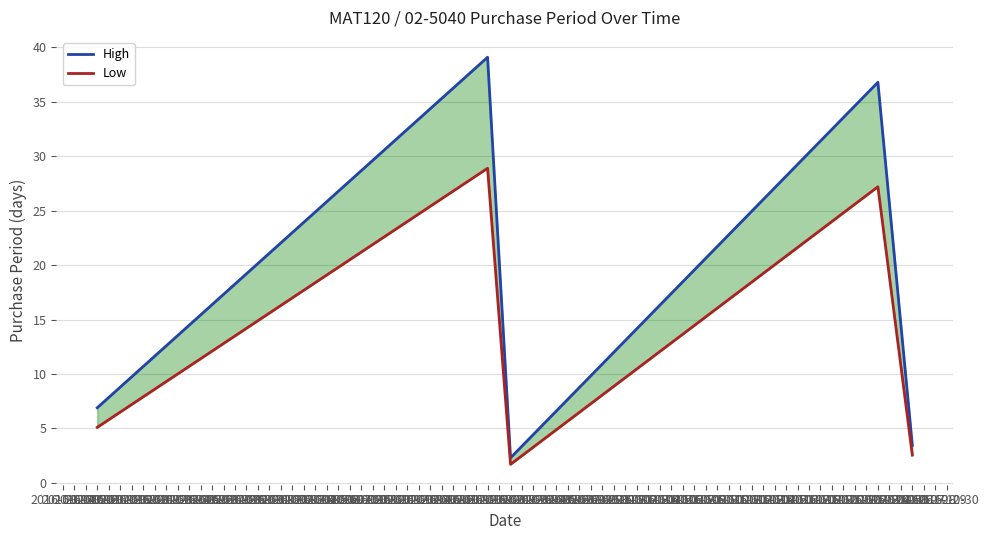

Rank the series at 2016-10-24 from lowest to highest value.

Low, High